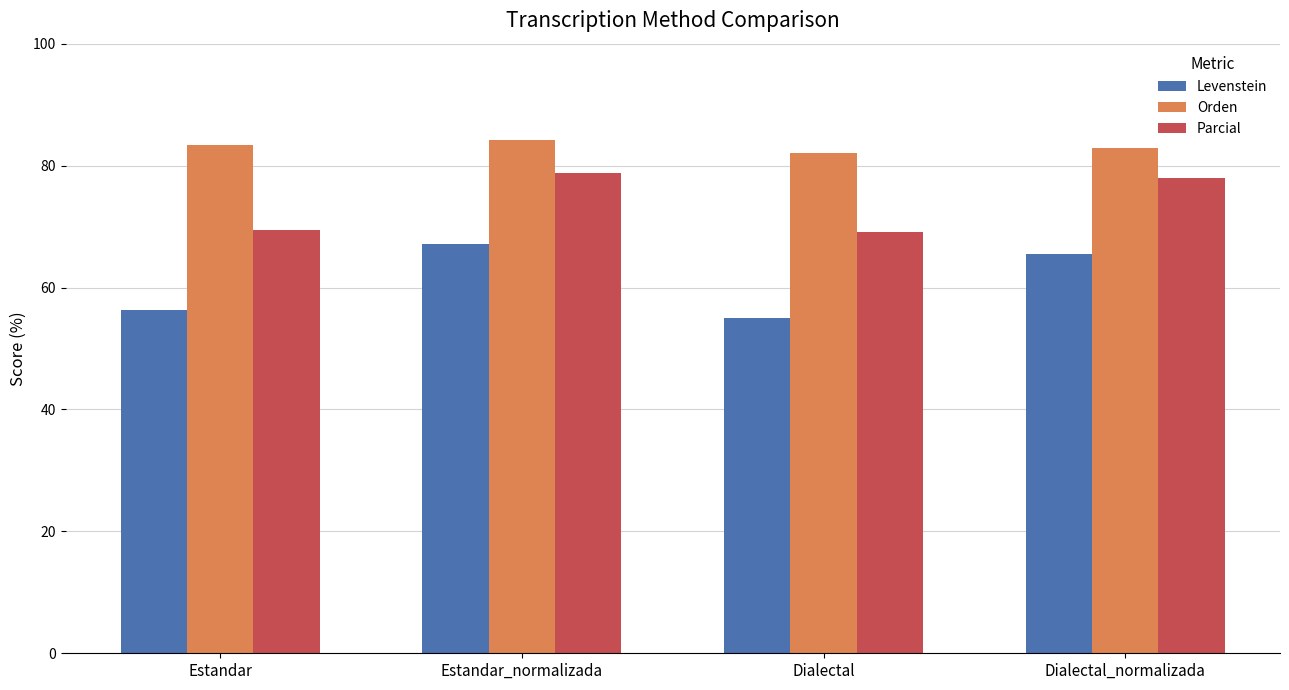

Rank the series by their maximum value, from lowest to highest.

Levenstein, Parcial, Orden